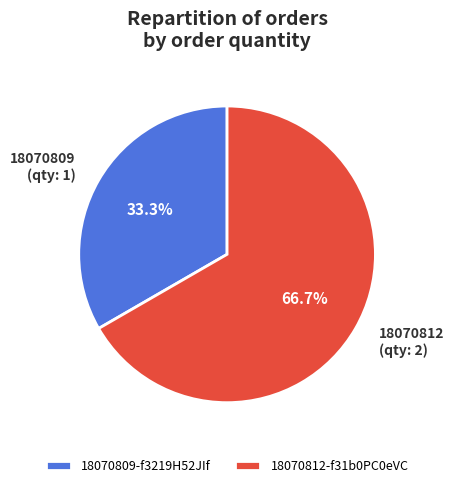

Which slice is the largest?

18070812-f31b0PC0eVC